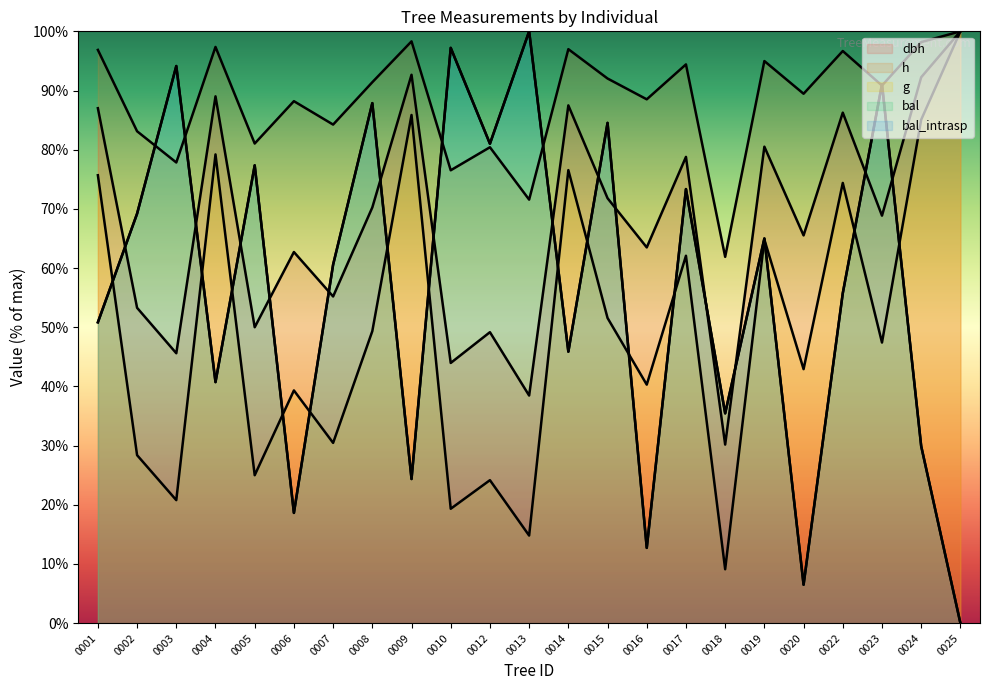

At how many categories does at least one series exceed 19?

23